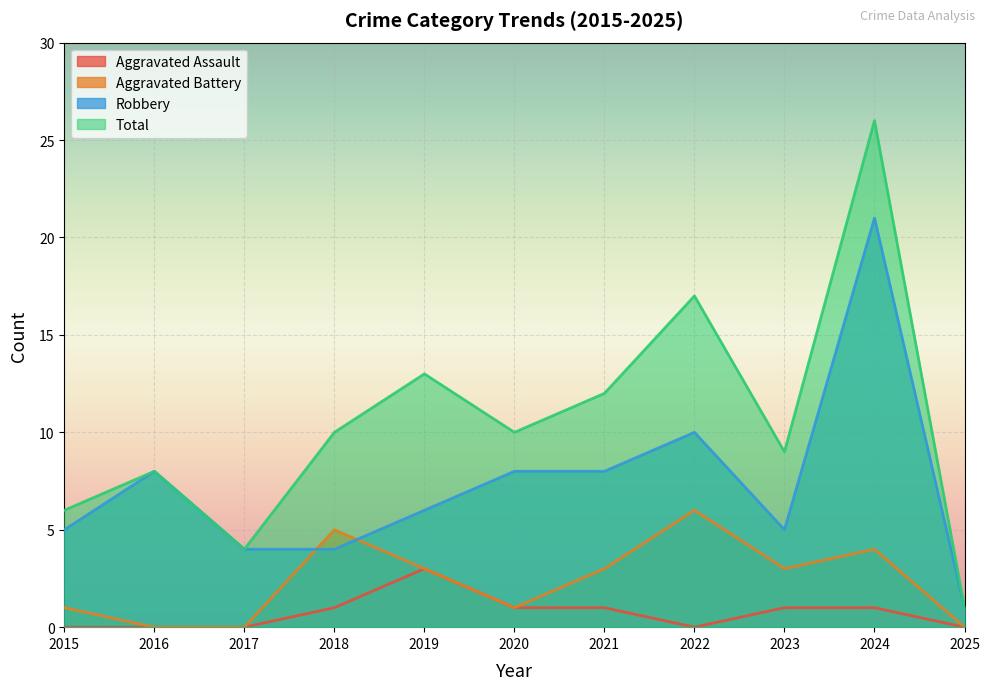

List the labels in order of Total value, smallest first.

2025, 2017, 2015, 2016, 2023, 2018, 2020, 2021, 2019, 2022, 2024